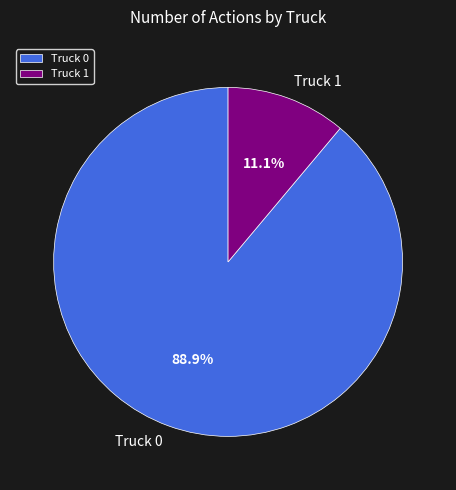

Between Truck 1 and Truck 0, which is larger?

Truck 0